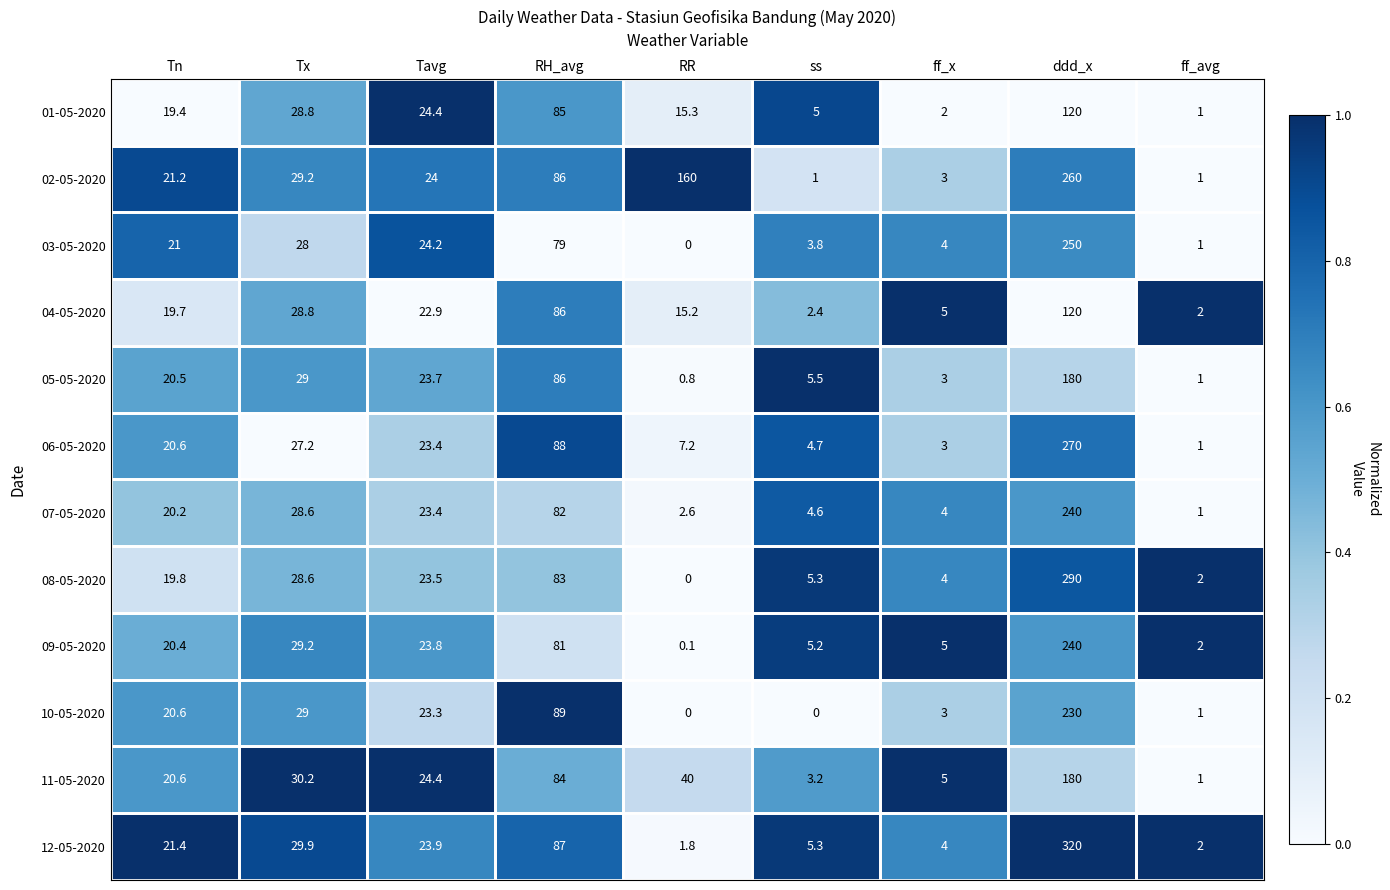

What is the sum of all 01-05-2020 values?

300.9